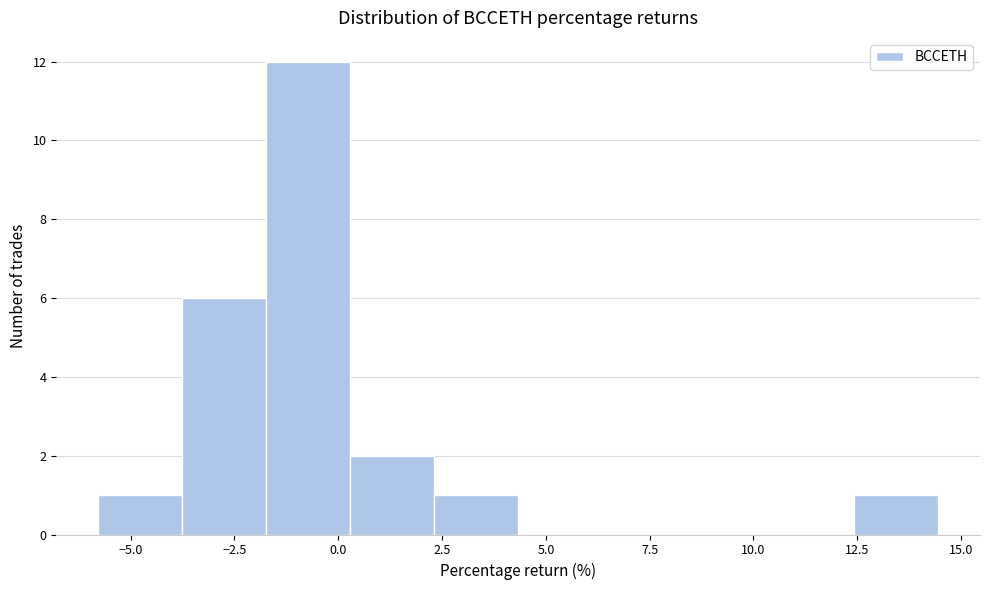

What is the height of the bar covering 2.5 to 4.5 on the x-axis? Neither the bar edges nor the heights are printed on the chart, so give them approximately, as read against the axes.

1